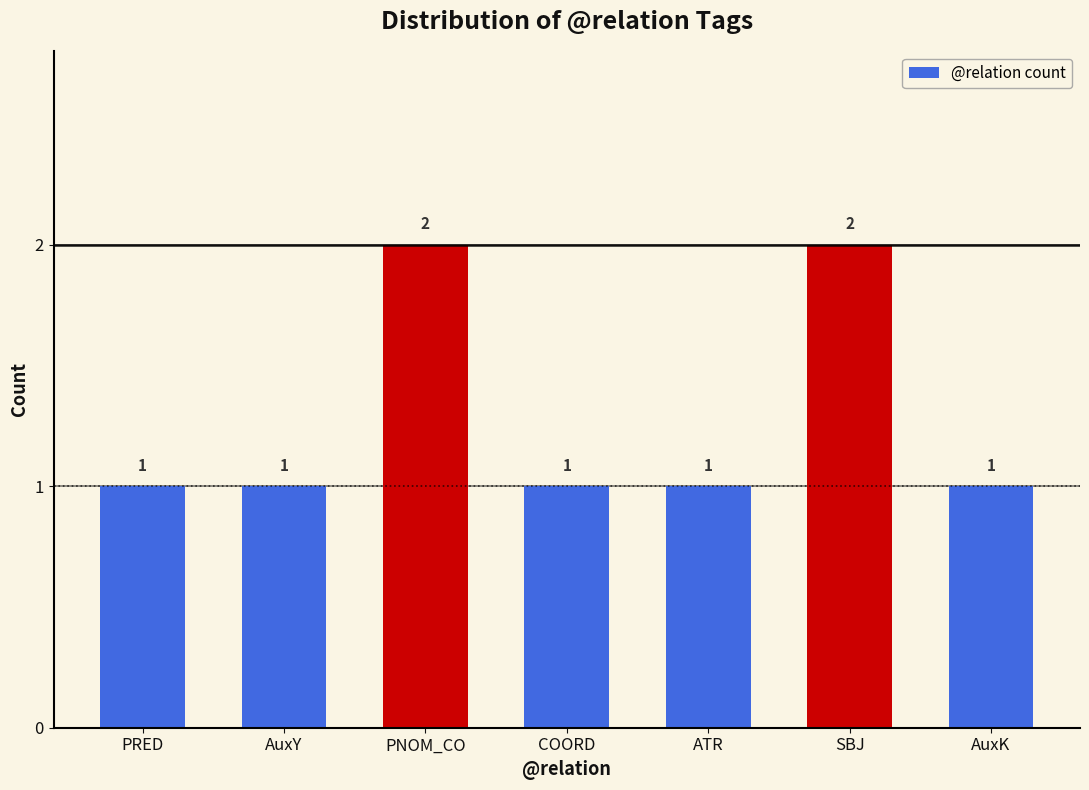

What is the maximum value shown in the chart?

2